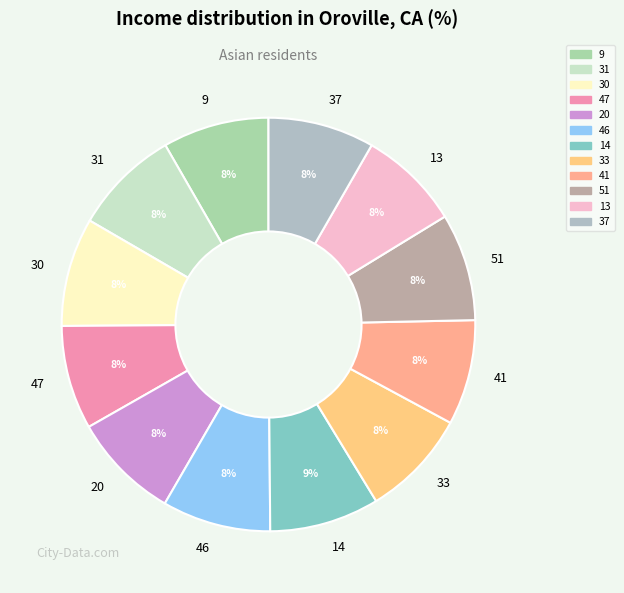

Is the sum of 31 and 14 greater than half?

No